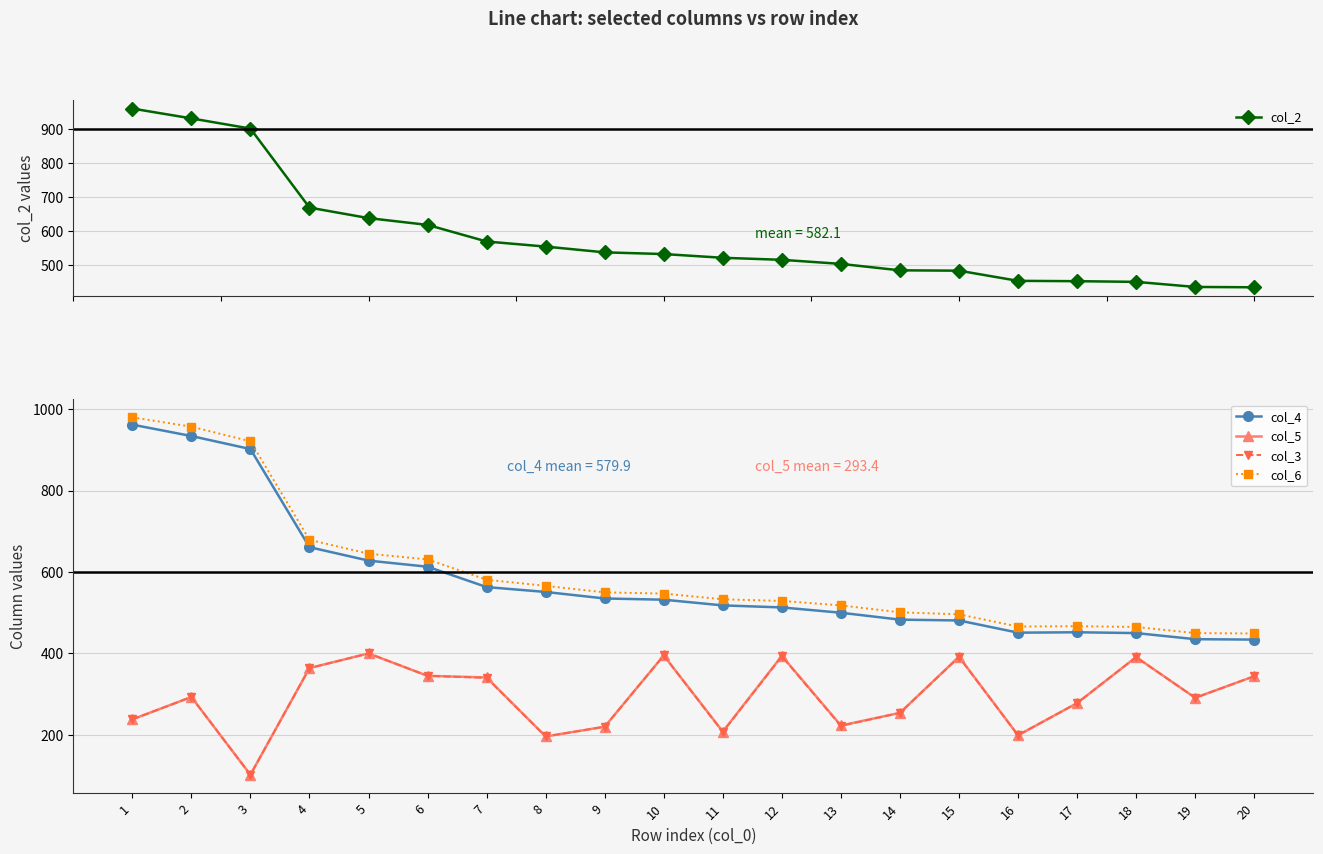

What is the value of the col_4 point at the 17th from the left?

452